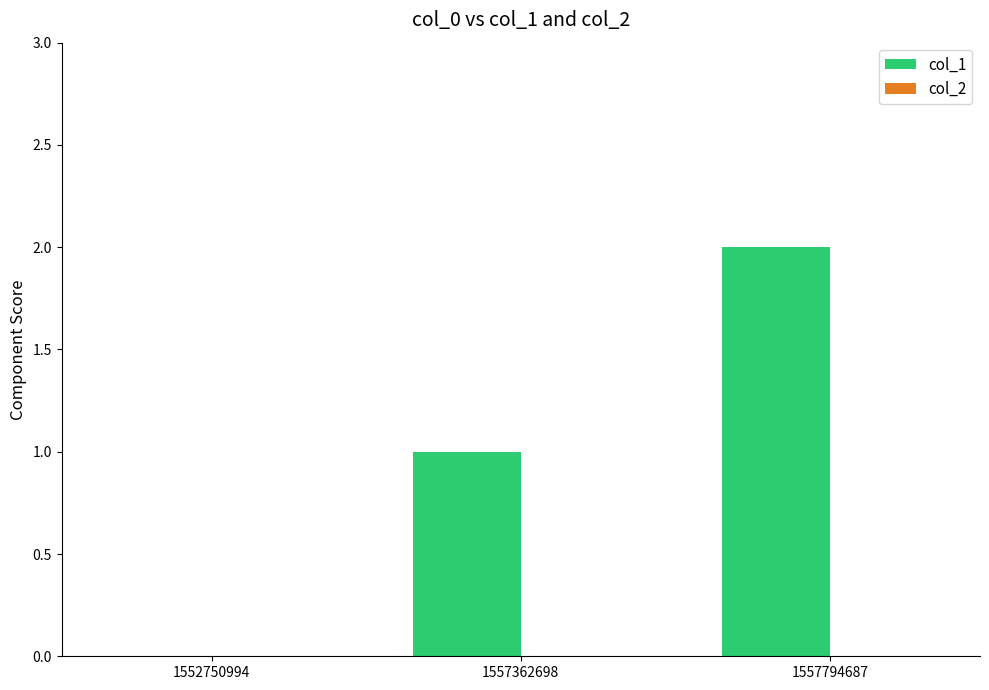

True or false: the data shows 0 at 1552750994.

True